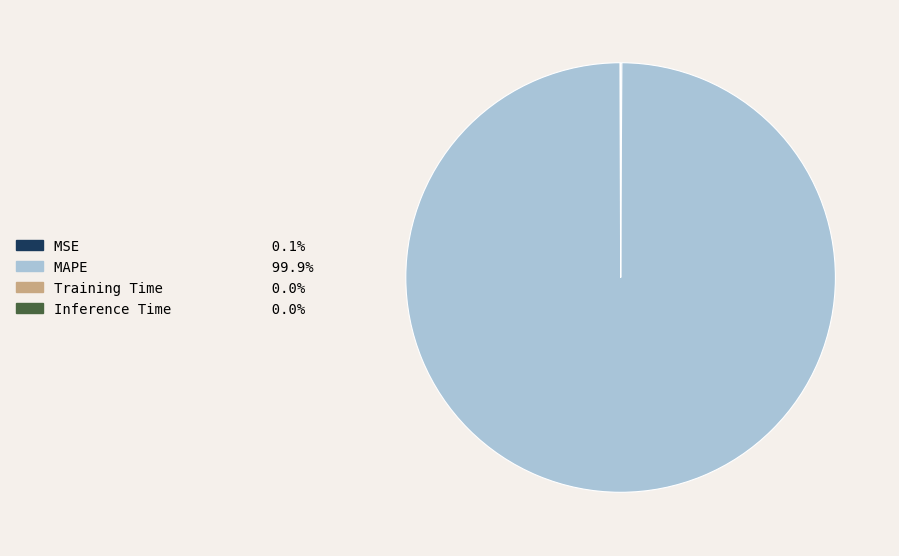

Is MAPE the majority of the pie?

Yes